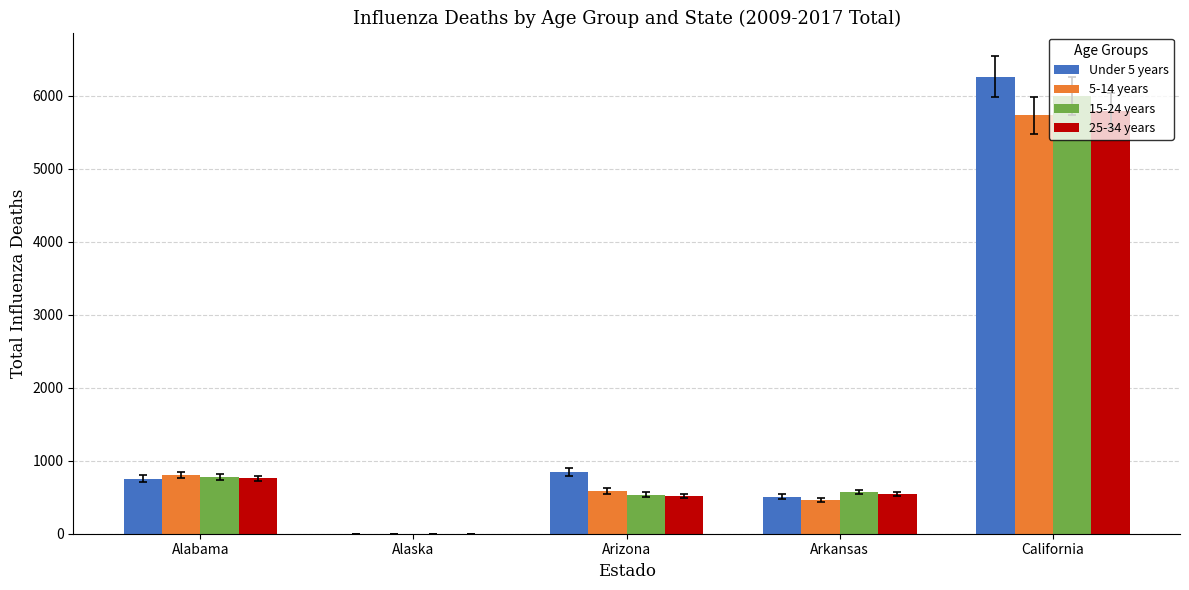

At which label does 5-14 years reach its peak?

California